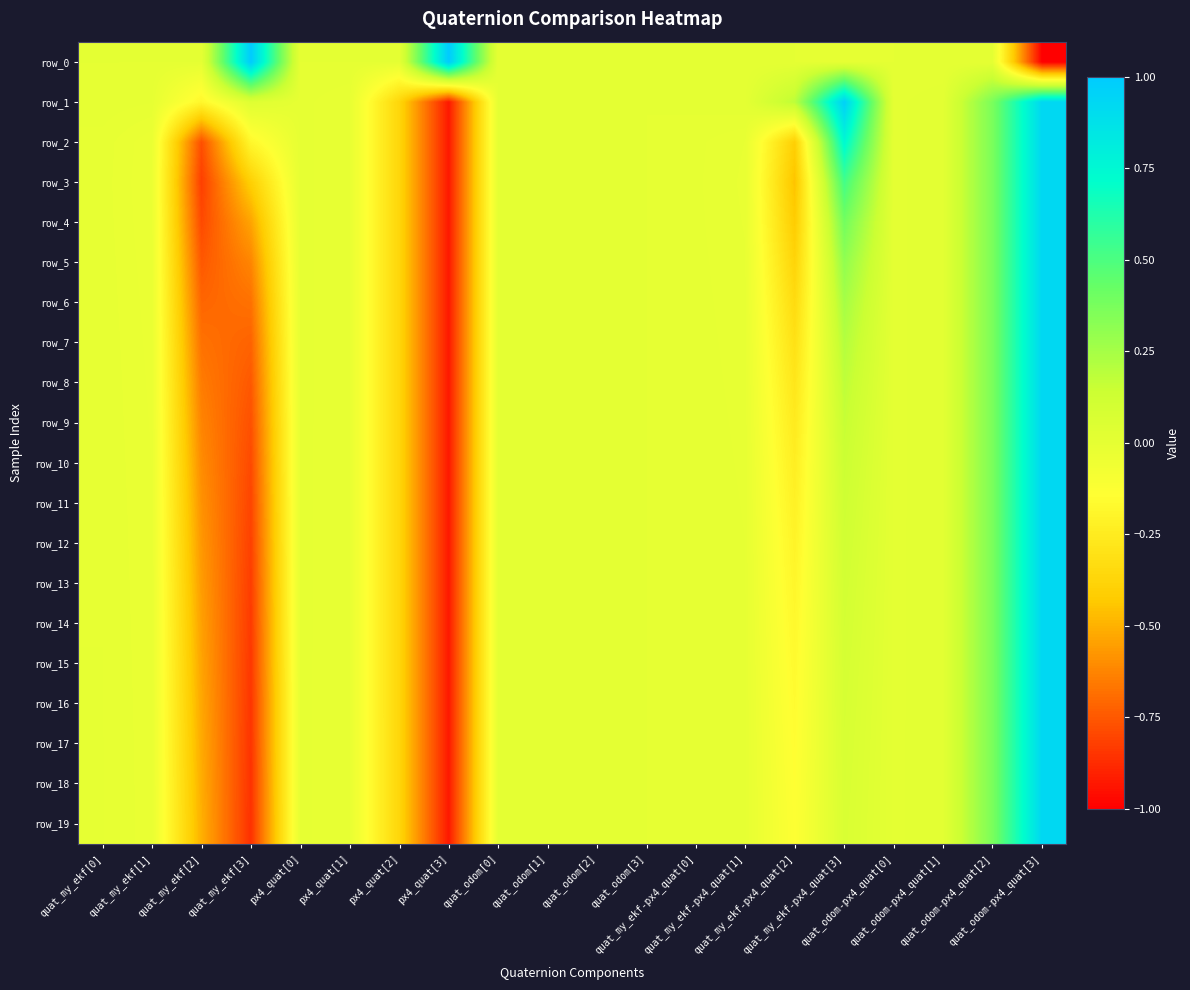

How many categories are shown in the chart?

20